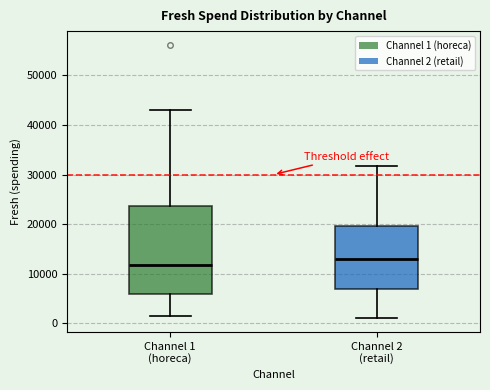

Reading left to right, transcribe this box plot: for each box, give where its median line is, the range the box spans, and where its two whiskers end, as read against the y-axis. The values are not printed on the chart, so give them approximately, as read against the axis.

Channel 1 (horeca): median 12000, box 6000 to 24000, whiskers 2000 to 43000
Channel 2 (retail): median 13000, box 7000 to 20000, whiskers 1000 to 32000